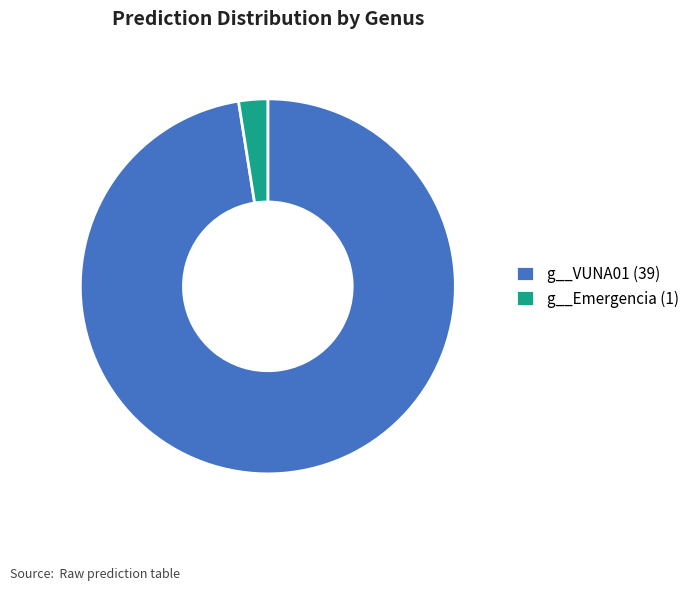

Do g__VUNA01 (39) and g__Emergencia (1) together represent more than half of the pie?

Yes